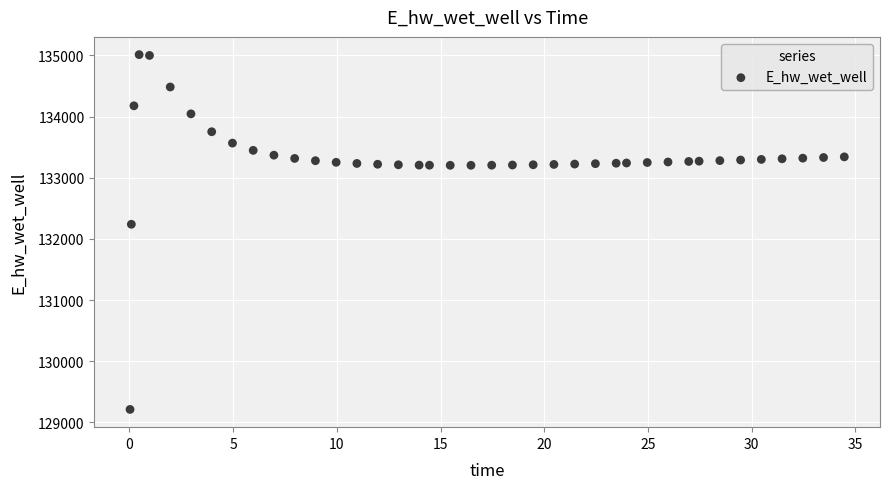

What Y value in the scatter plot is closest to 132112?

132239.8